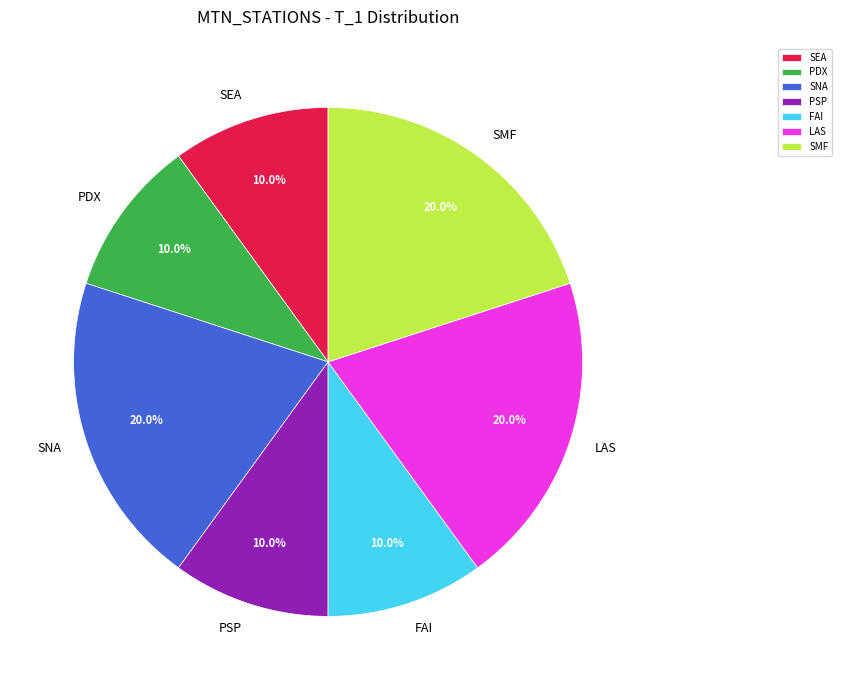

Count the number of slices in the pie.

7